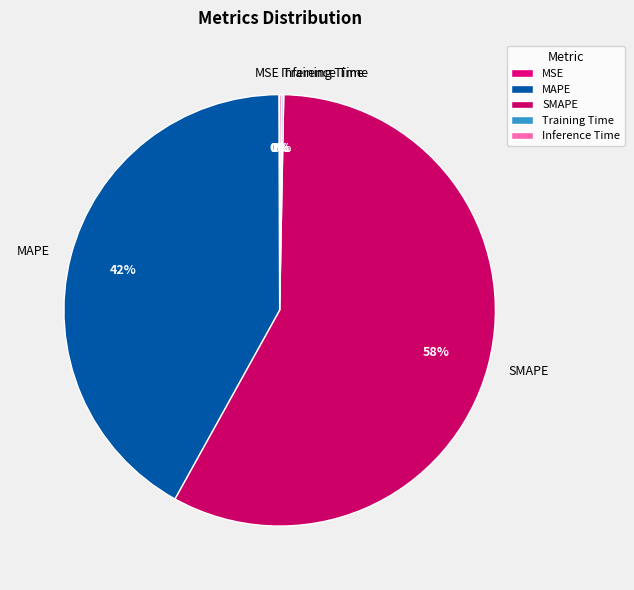

To the nearest percent, what is the average slice percentage?

20%